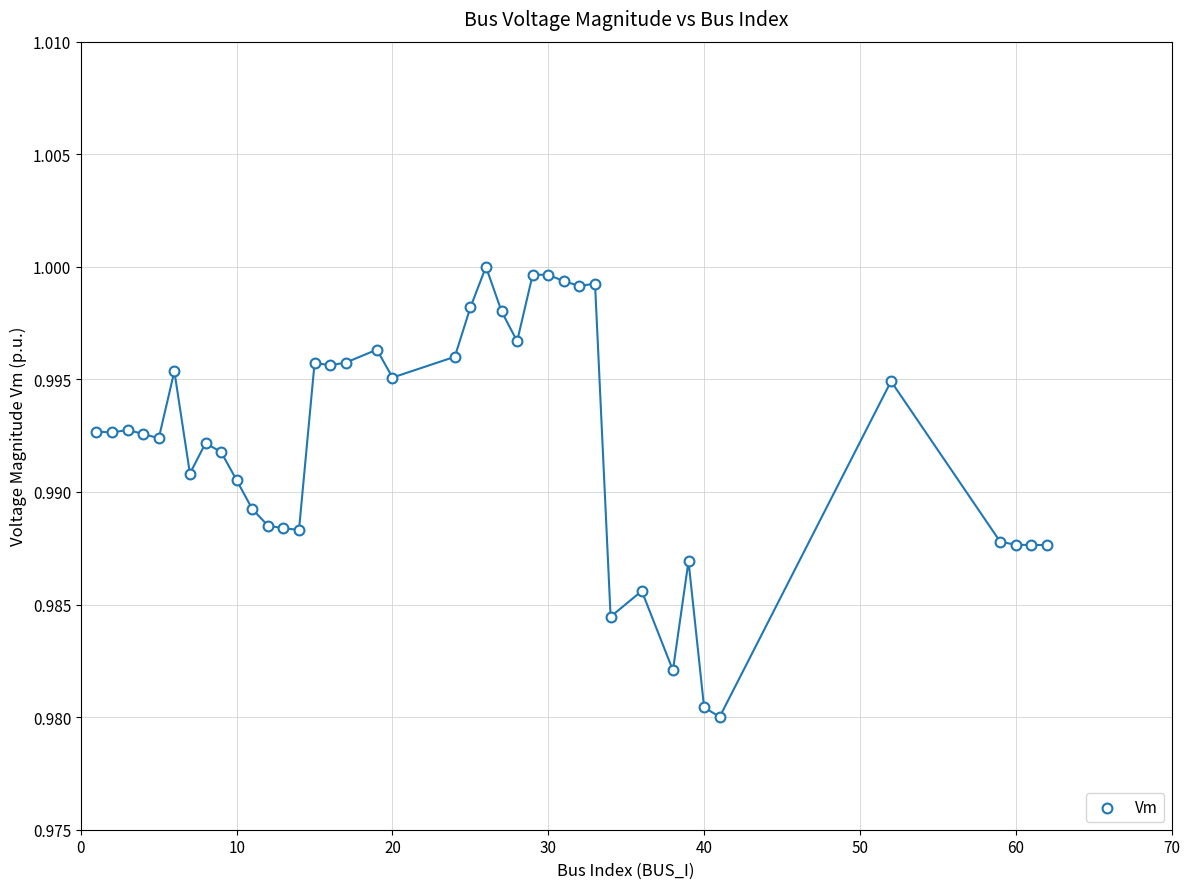

What is the range of X values (max minus min)?

61.0